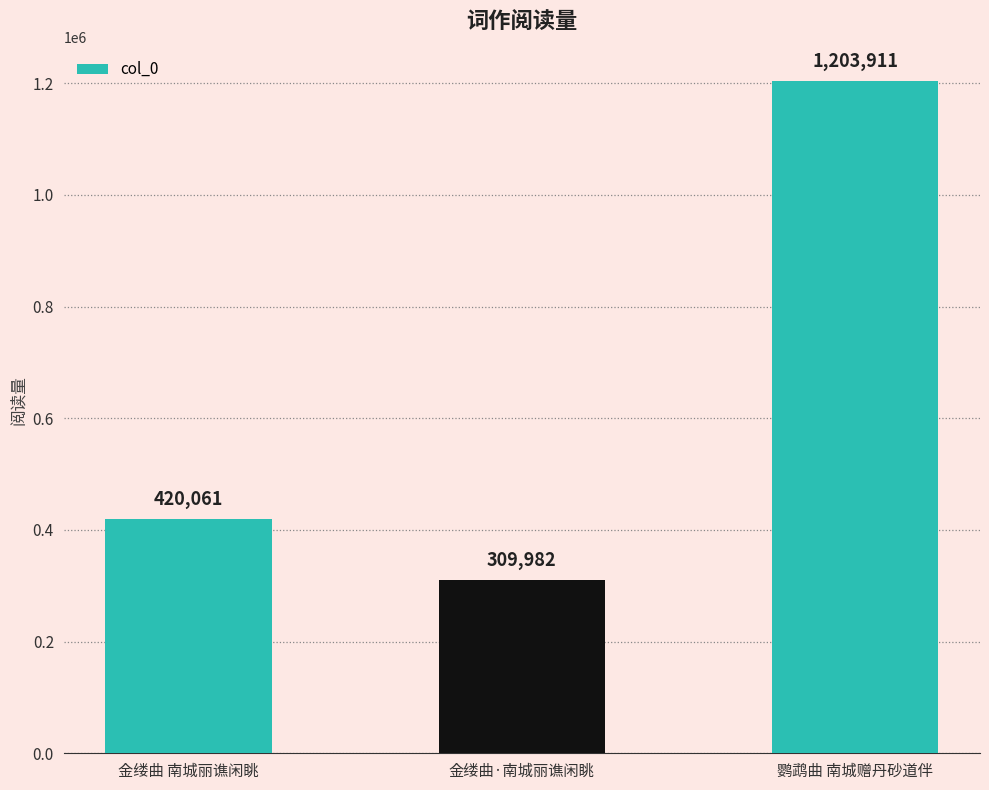

What position from the left is 金缕曲·南城丽谯闲眺?

2